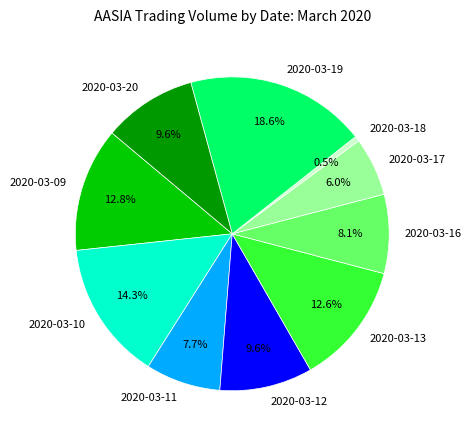

What percentage is the 2020-03-17 slice, to the nearest percent?

6%